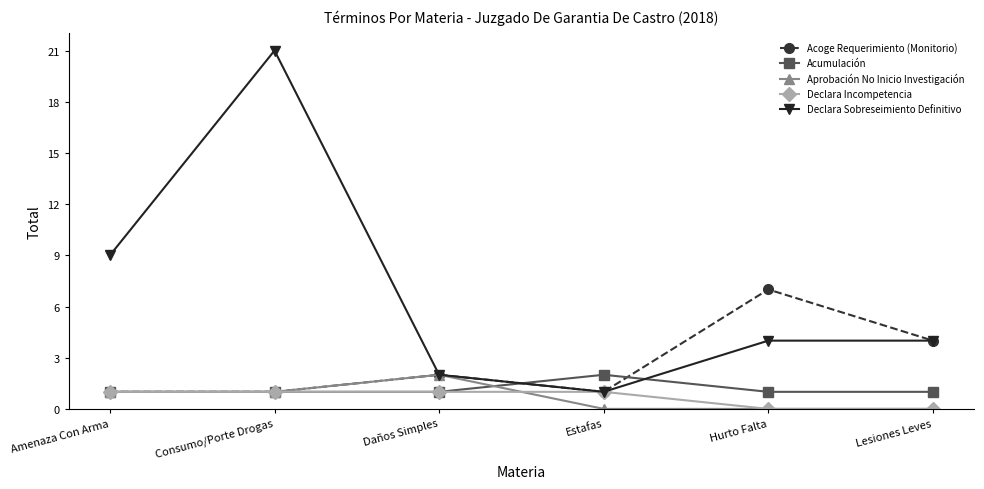

What is the average value of the Declara Incompetencia series?

1